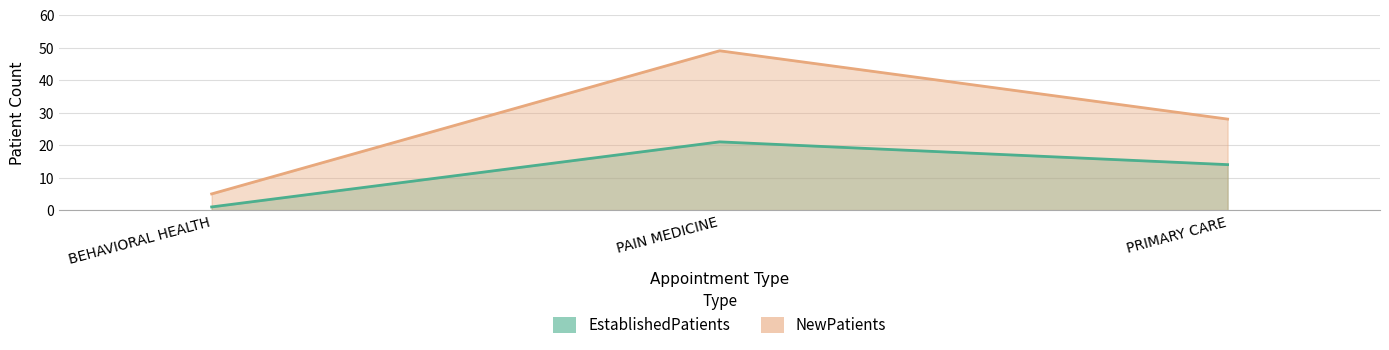

What is the difference between the highest and lowest values at PRIMARY CARE?

14